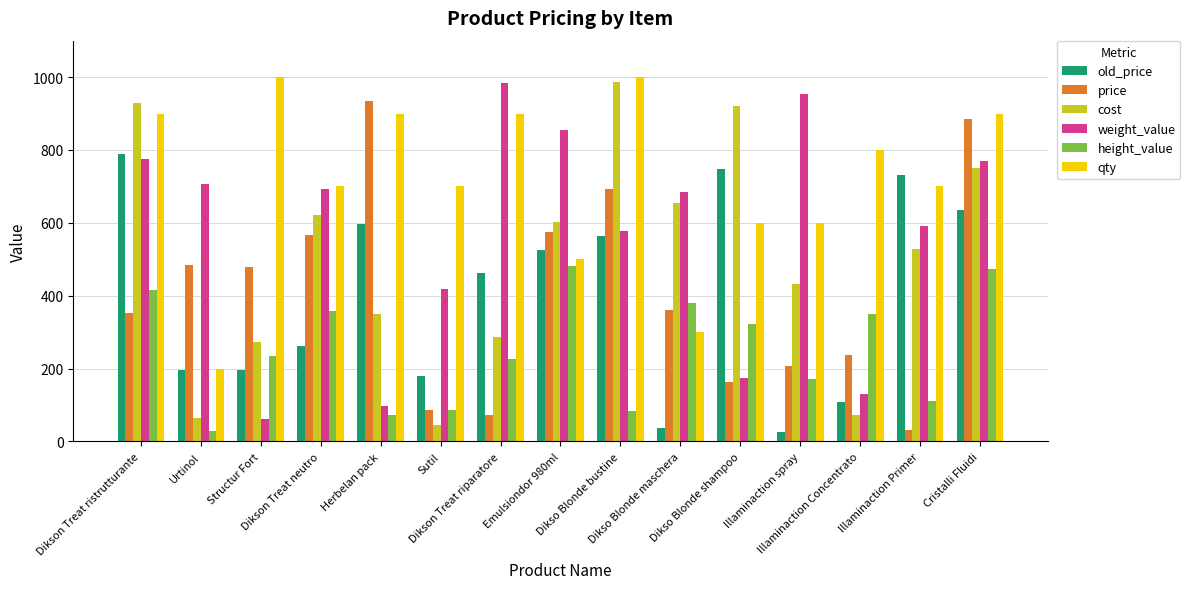

What is the label of the 5th bar from the right?

Dikso Blonde shampoo